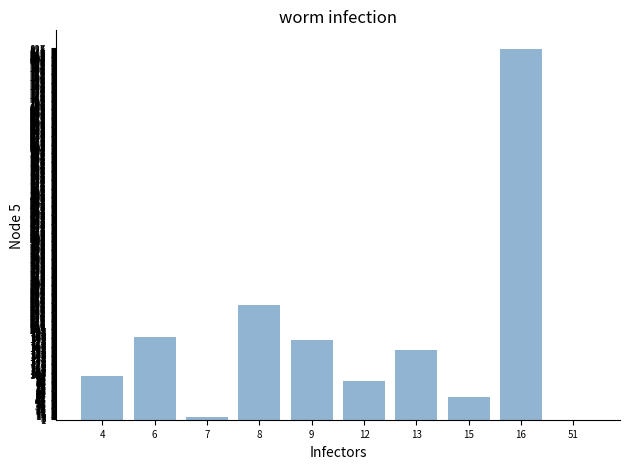

What is the sum of all values?

1839